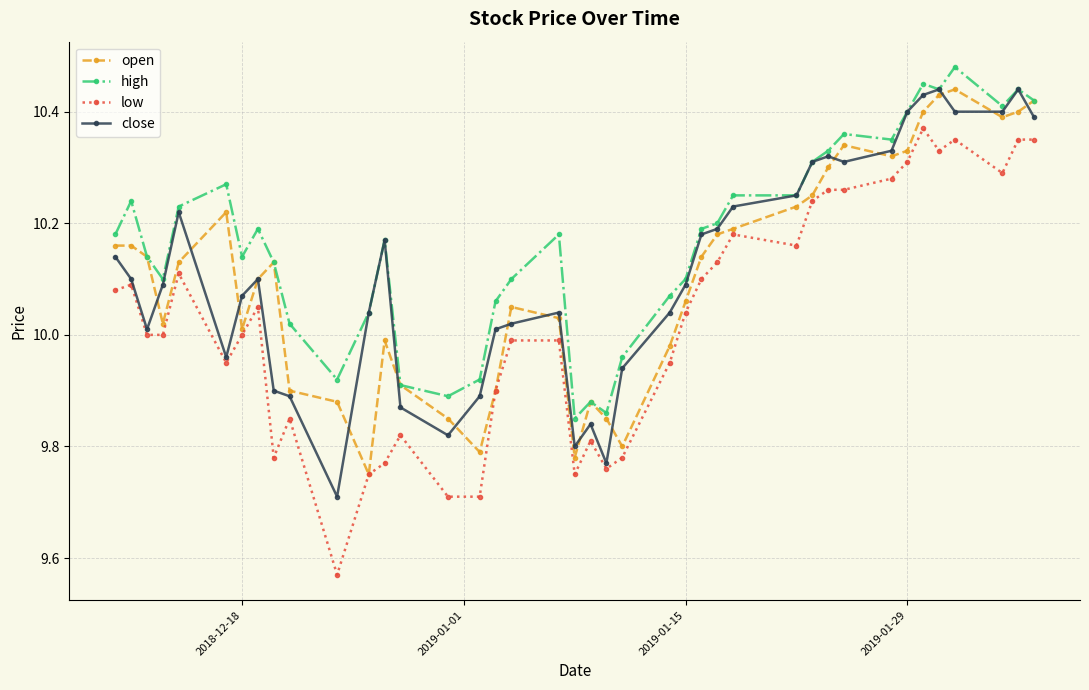

True or false: open has more than 0 interior local peaks.

True